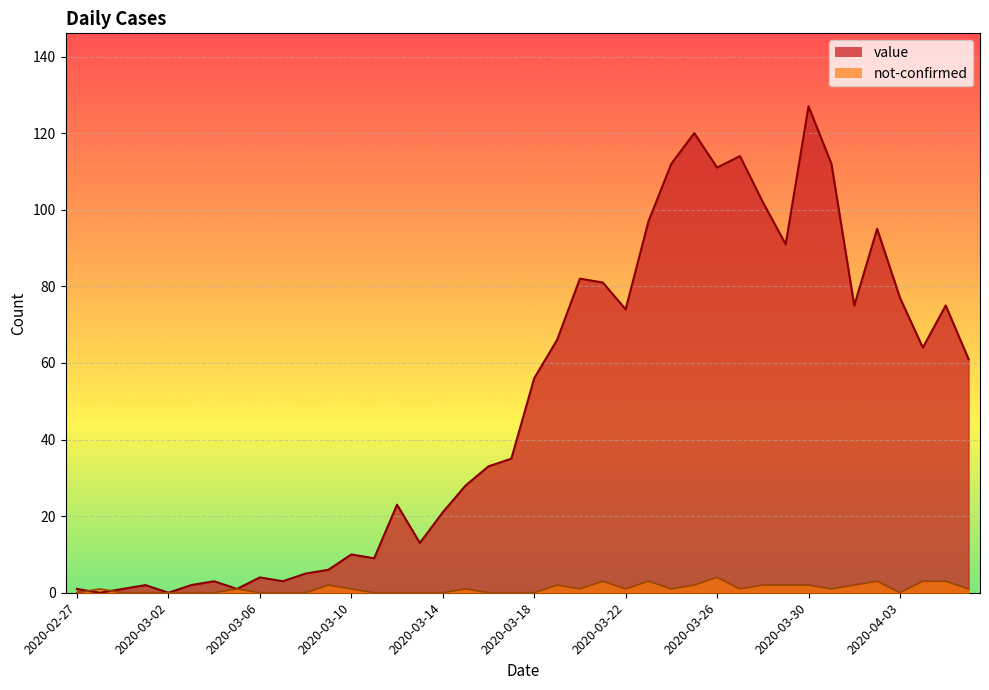

How many lines are shown in the chart?

2